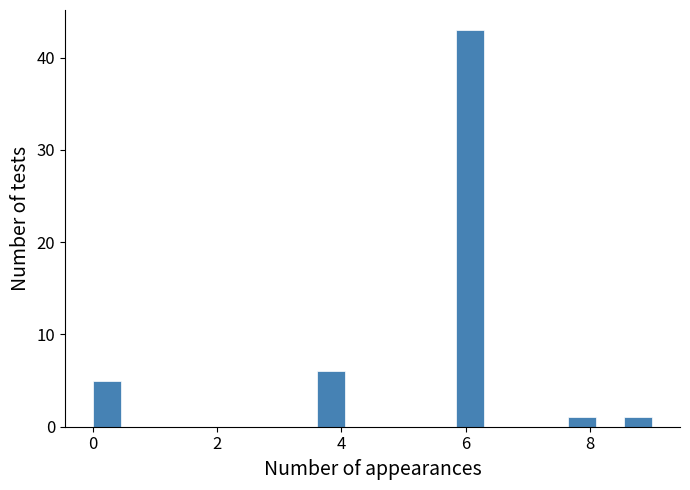

Around what value on the x-axis is the tallest bar? Give the approximate position of its centre, as read against the axis.

6.0